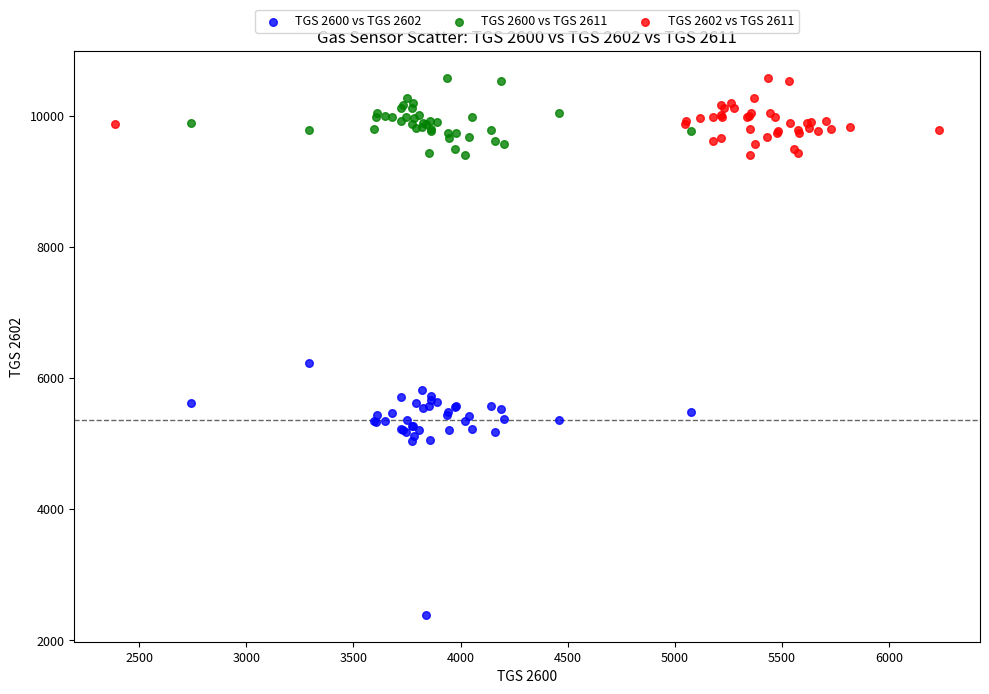

Which series reaches the minimum Y coordinate?

TGS 2600 vs TGS 2602